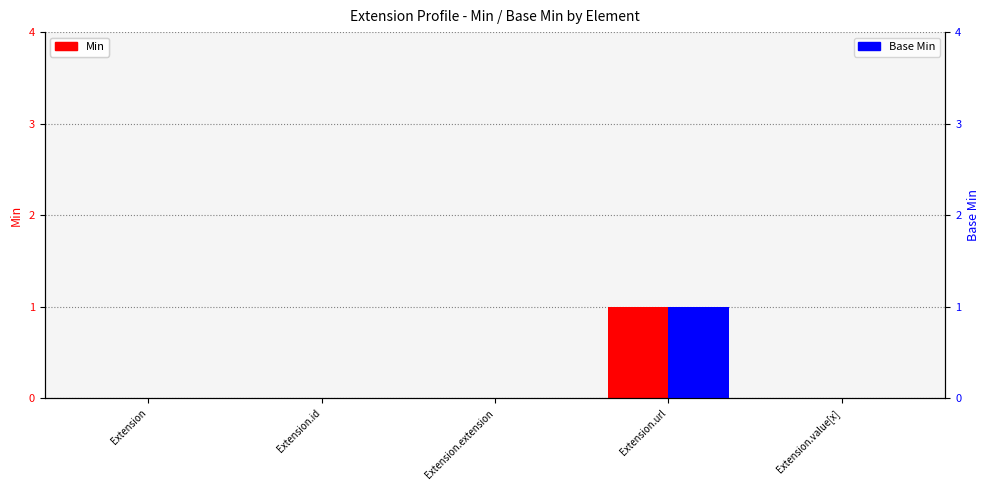

What position from the right is Extension.url?

2